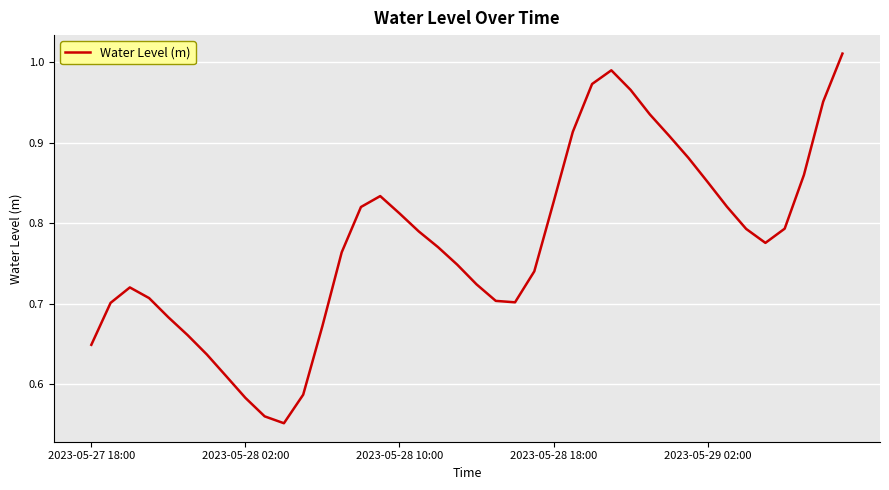

What is the difference between the maximum and minimum values?

0.5